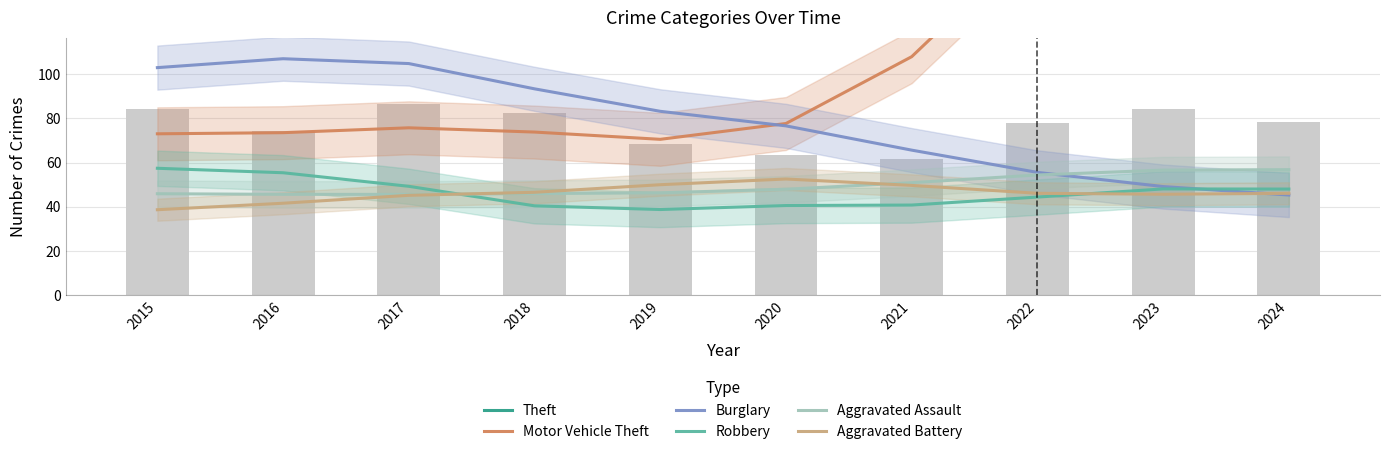

At which label does Aggravated Battery reach its minimum?

2015